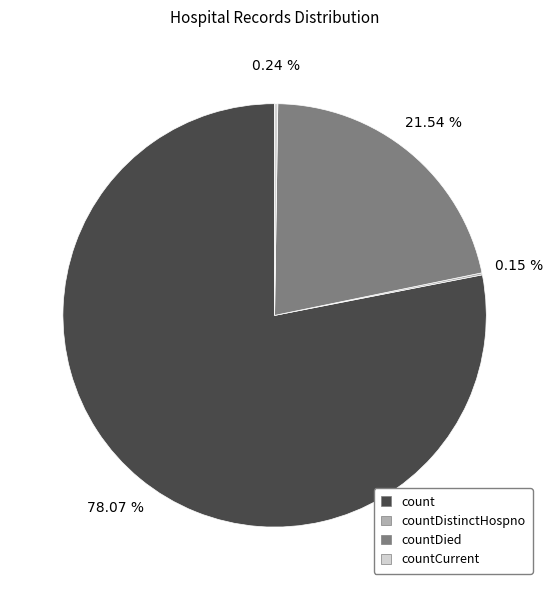

Which slice represents more than half of the pie?

count